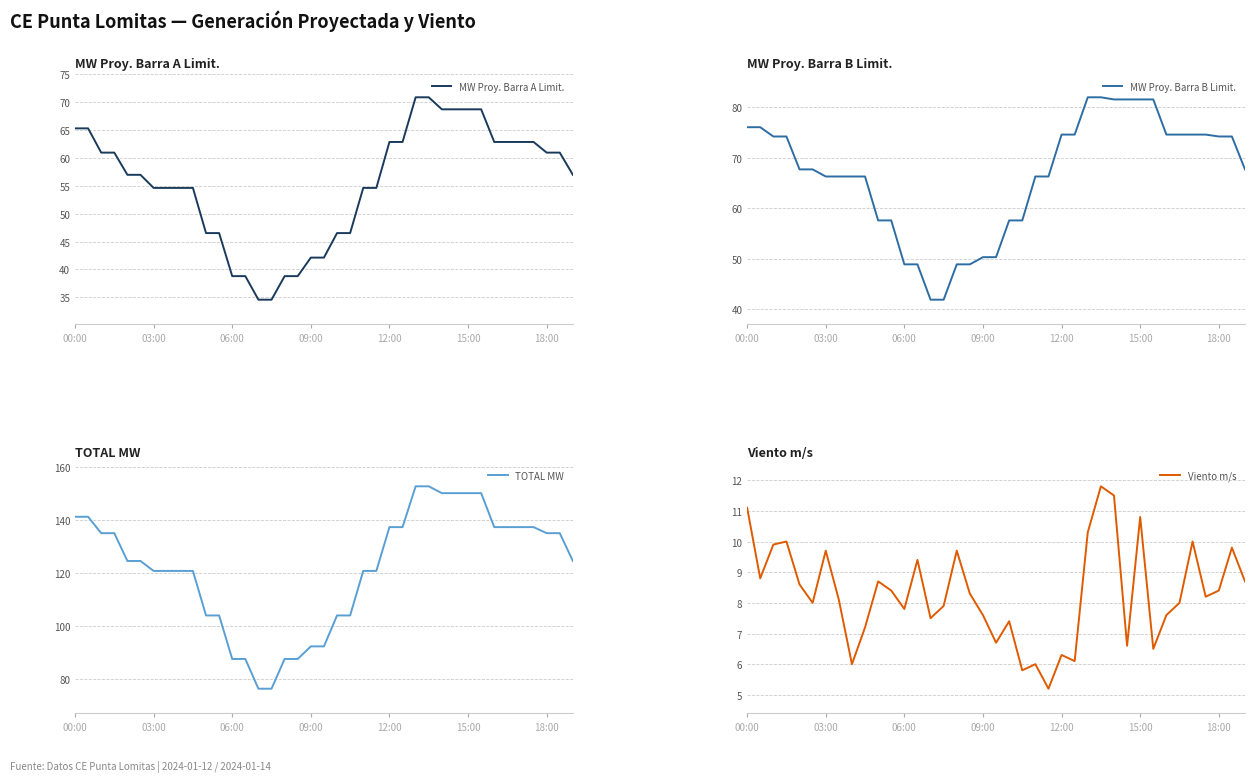

The Viento m/s series shows 15.6 at 00:00. True or false?

False